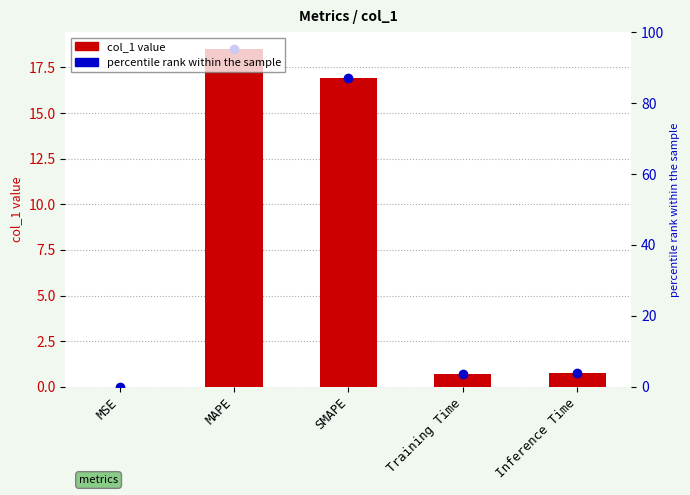

Rank the categories by value from highest to lowest.

MAPE, SMAPE, Inference Time, Training Time, MSE